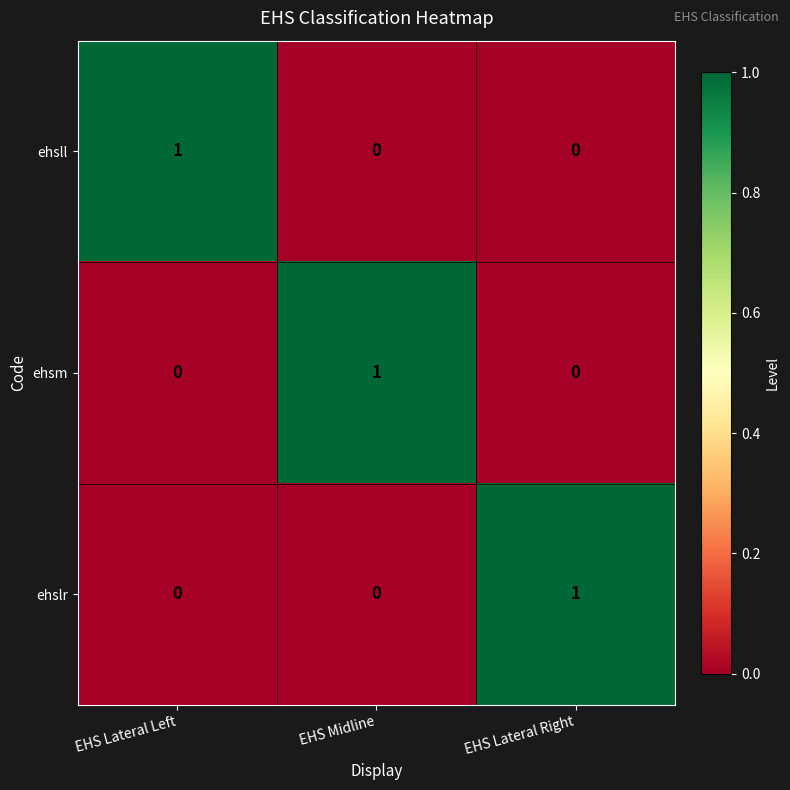

Is it true that ehsll equals 0 at EHS Lateral Right?

True